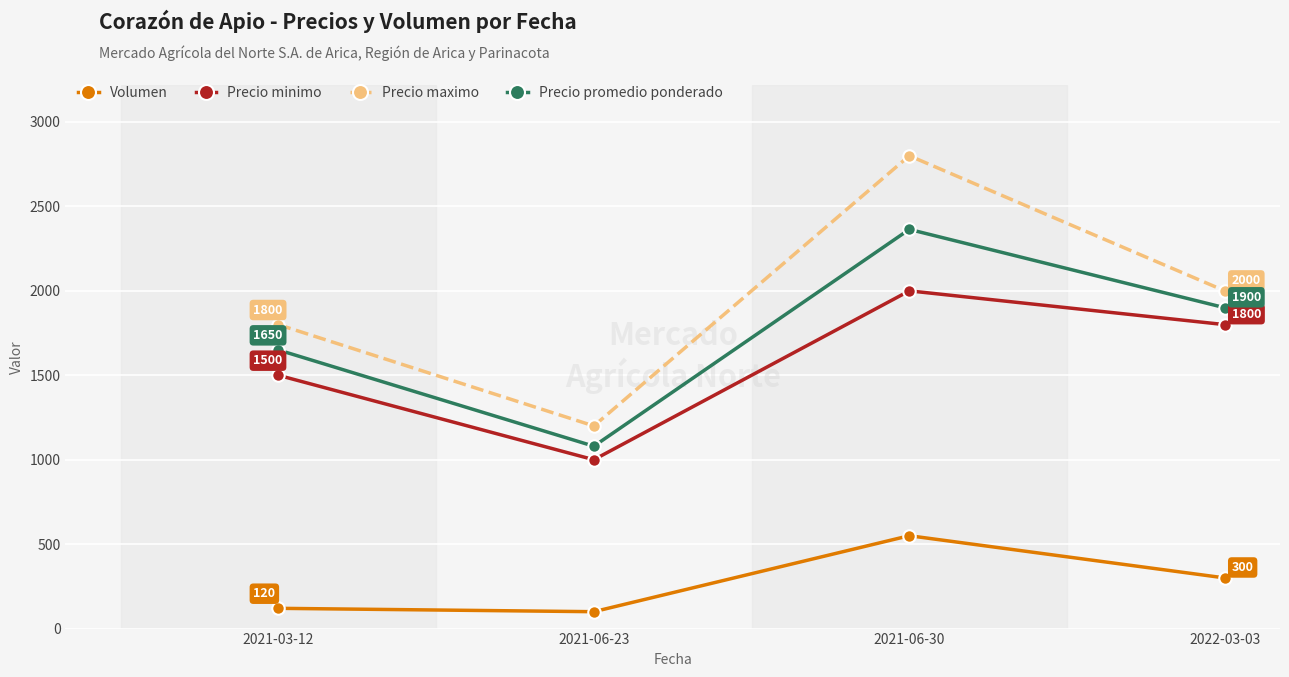

List the series in order of their peak value, highest first.

Precio maximo, Precio promedio ponderado, Precio minimo, Volumen